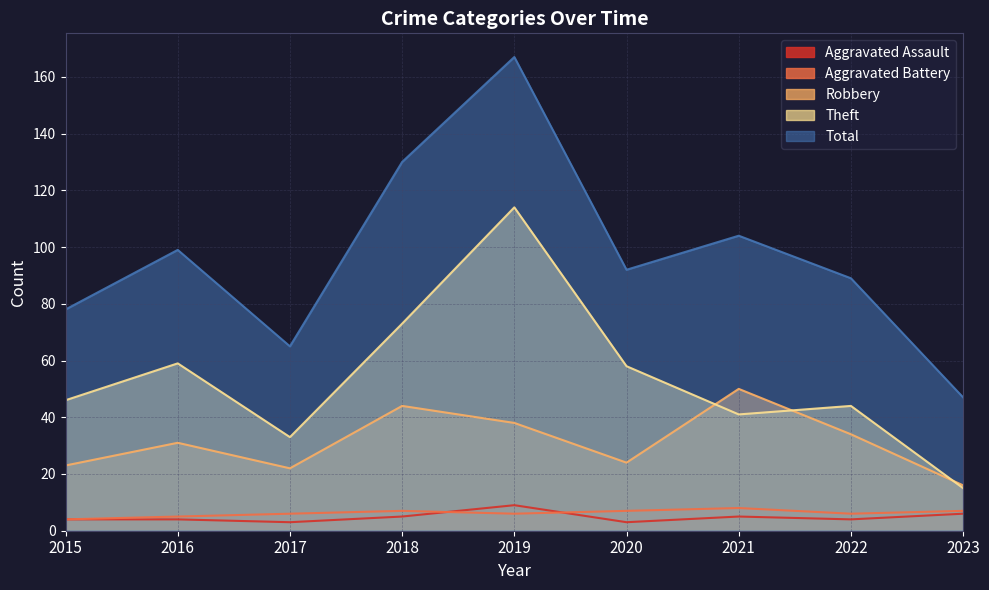

Reading left to right, what are all the values shown in this chart?

Aggravated Assault: 2015=4	2016=4	2017=3	2018=5	2019=9	2020=3	2021=5	2022=4	2023=6
Aggravated Battery: 2015=4	2016=5	2017=6	2018=7	2019=6	2020=7	2021=8	2022=6	2023=7
Robbery: 2015=23	2016=31	2017=22	2018=44	2019=38	2020=24	2021=50	2022=34	2023=16
Theft: 2015=46	2016=59	2017=33	2018=73	2019=114	2020=58	2021=41	2022=44	2023=15
Total: 2015=78	2016=99	2017=65	2018=130	2019=167	2020=92	2021=104	2022=89	2023=47